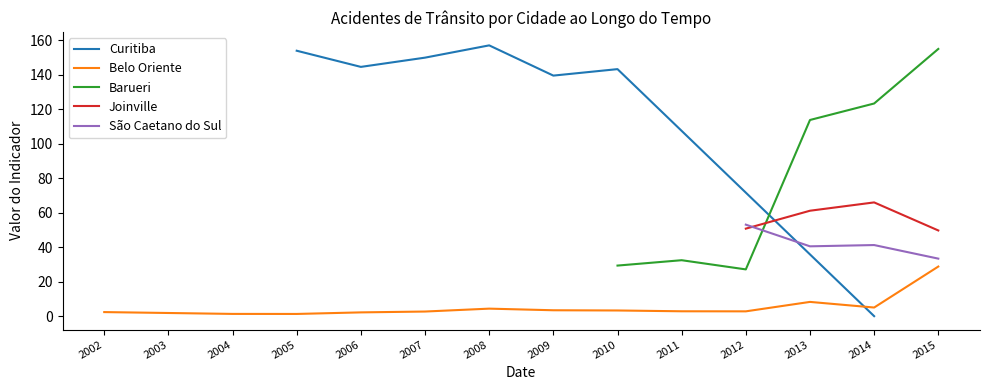

Does the chart display data point markers on the line(s)?

No